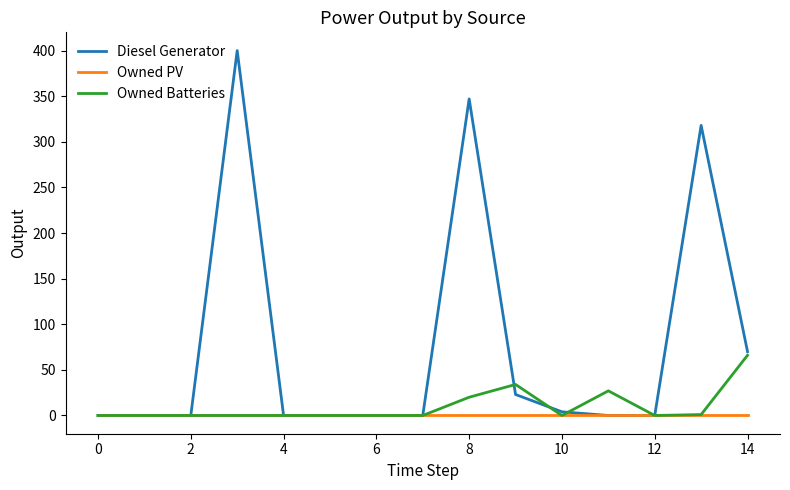

What is the maximum value shown in the chart?

400